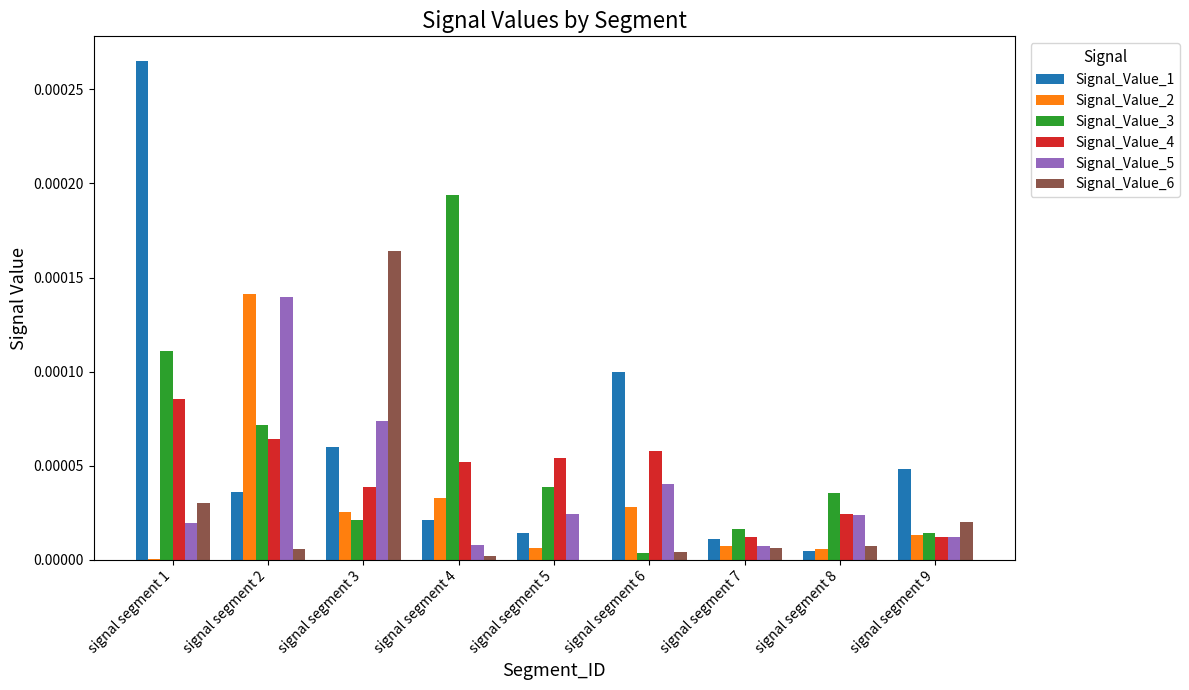

Is it true that Signal_Value_3 equals 0.0 at signal segment 1?

True